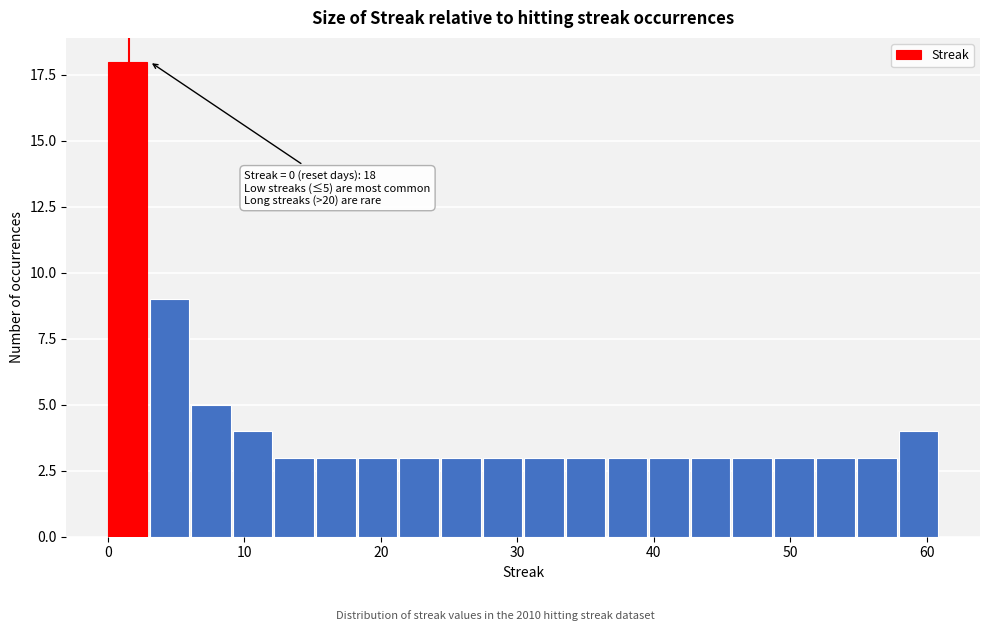

Around what value on the x-axis is the tallest bar? Give the approximate position of its centre, as read against the axis.

1